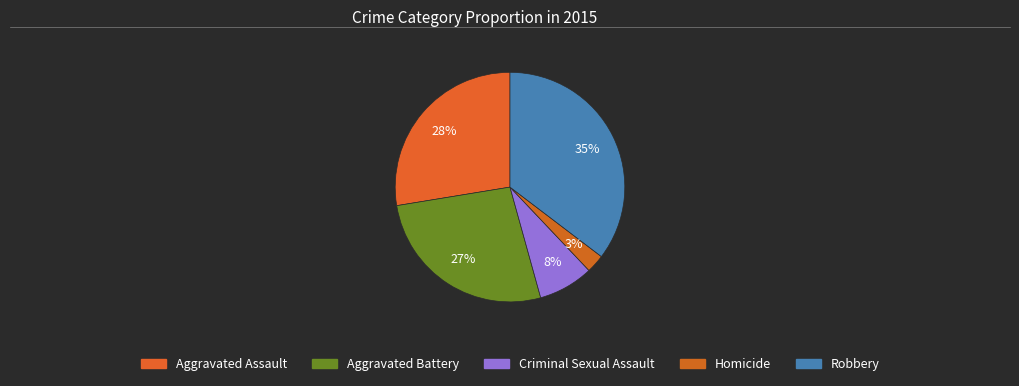

The Robbery slice represents 35% of the pie. True or false?

True